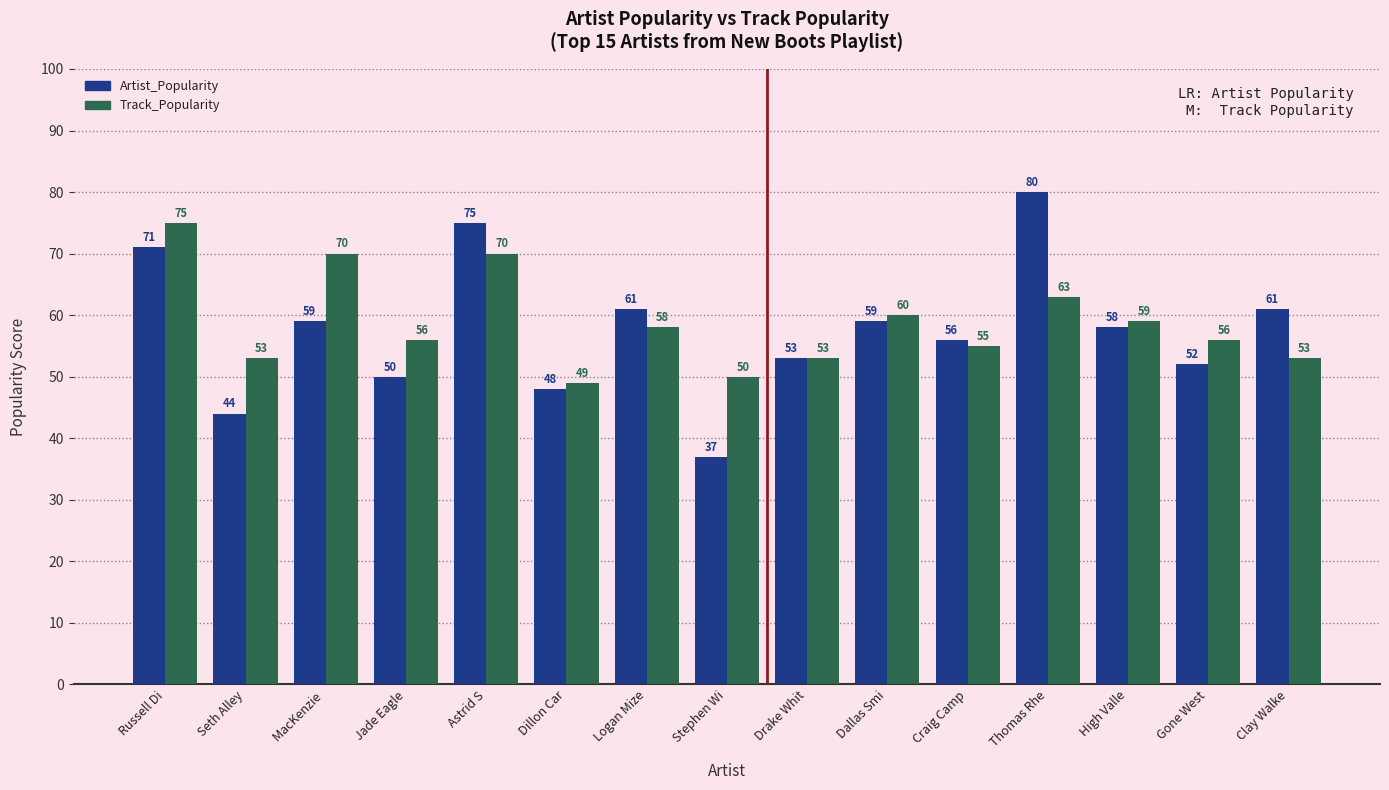

What are all the series names shown in the legend?

Artist_Popularity, Track_Popularity